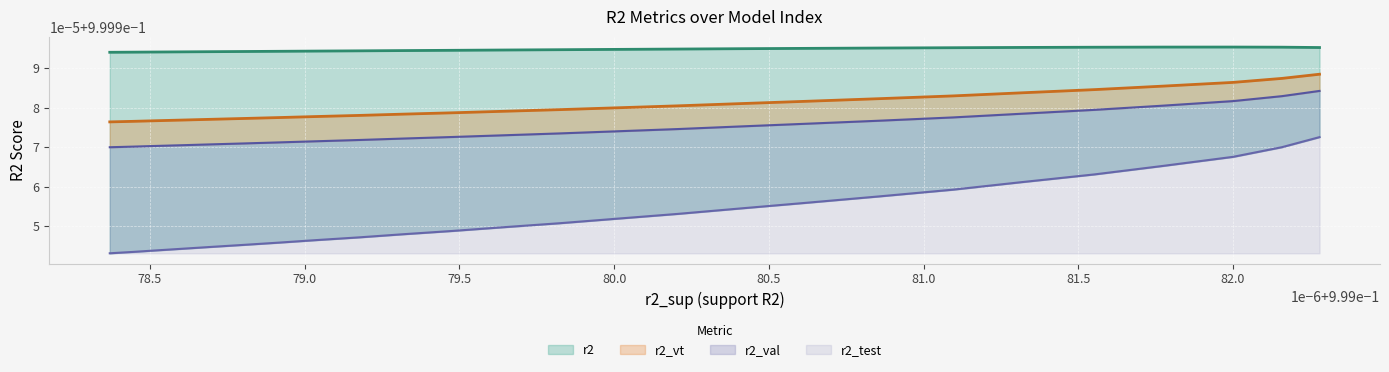

True or false: r2_vt and r2_test cross at least once.

False